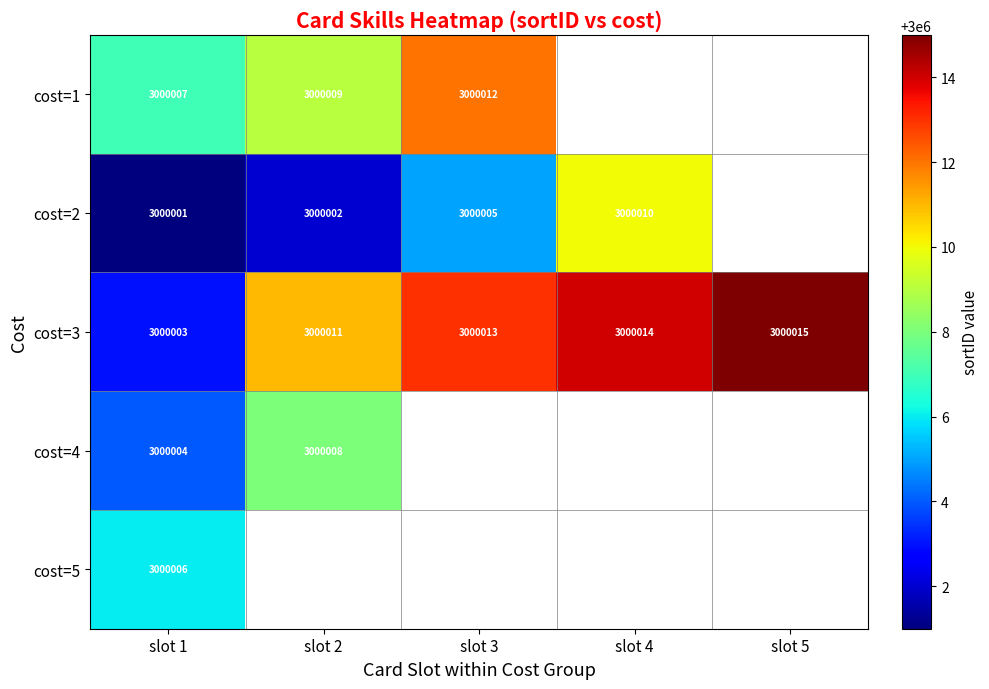

At which label is cost=3 closest to 3000009?

slot 2